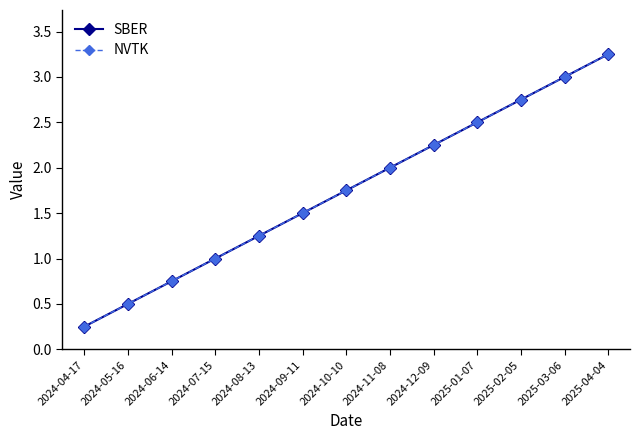

At which label does SBER first exceed 1?

2024-08-13